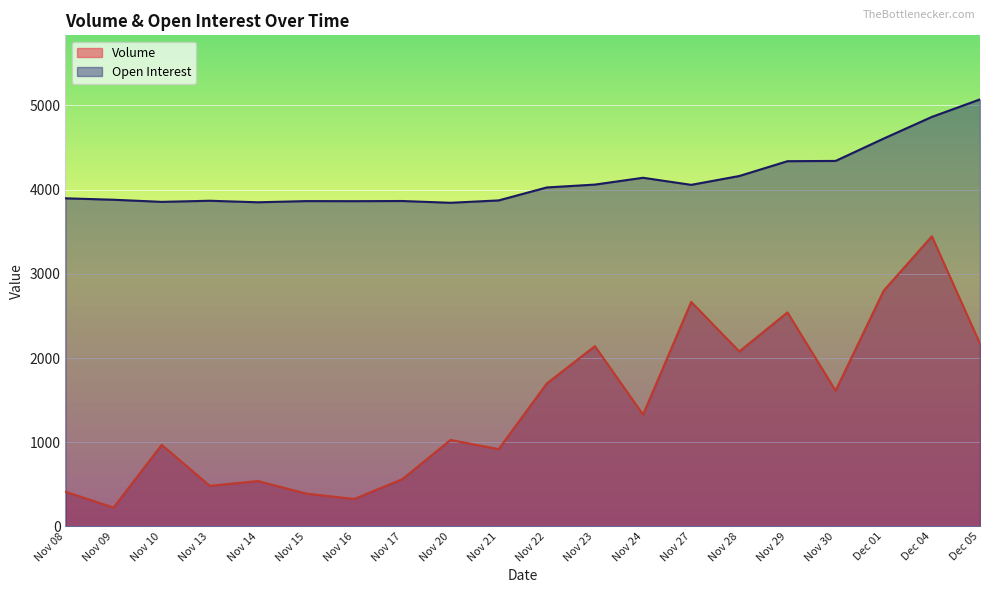

What position from the left is Nov 16?

7